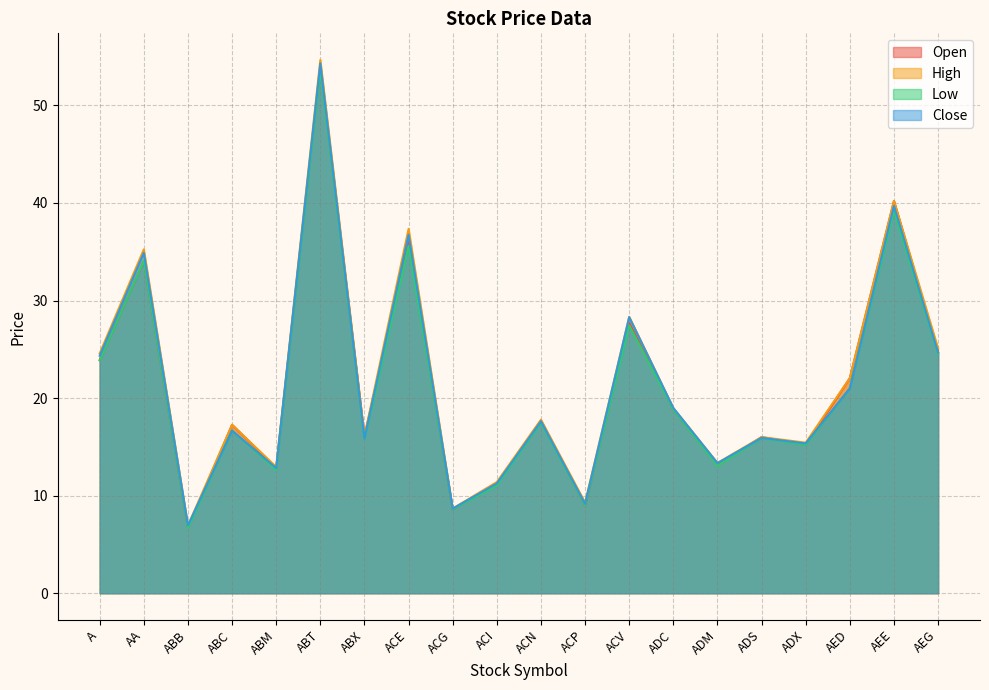

Reading left to right, list all the values displayed in this chart.

col_2: A=23.9	AA=34.0	ABB=6.7	ABC=17.3	ABM=12.8	ABT=54.0	ABX=16.1	ACE=36.0	ACG=8.6	ACI=11.2	ACN=17.7	ACP=9.0	ACV=27.7	ADC=18.8	ADM=13.1	ADS=16.0	ADX=15.2	AED=22.0	AEE=40.2	AEG=24.7
col_3: A=24.6	AA=35.2	ABB=6.9	ABC=17.3	ABM=12.9	ABT=54.6	ABX=16.1	ACE=37.3	ACG=8.7	ACI=11.4	ACN=17.8	ACP=9.3	ACV=28.3	ADC=19.0	ADM=13.3	ADS=16.0	ADX=15.4	AED=22.0	AEE=40.2	AEG=25.1
col_4: A=23.9	AA=34.0	ABB=6.7	ABC=16.7	ABM=12.6	ABT=53.7	ABX=15.8	ACE=35.6	ACG=8.6	ACI=11.1	ACN=17.5	ACP=9.0	ACV=27.4	ADC=18.8	ADM=13.1	ADS=15.9	ADX=15.2	AED=21.0	AEE=39.2	AEG=24.5
col_5: A=24.3	AA=34.9	ABB=6.9	ABC=16.7	ABM=12.8	ABT=54.3	ABX=15.8	ACE=36.8	ACG=8.7	ACI=11.2	ACN=17.6	ACP=9.2	ACV=28.3	ADC=19.0	ADM=13.3	ADS=15.9	ADX=15.3	AED=21.0	AEE=39.7	AEG=24.7